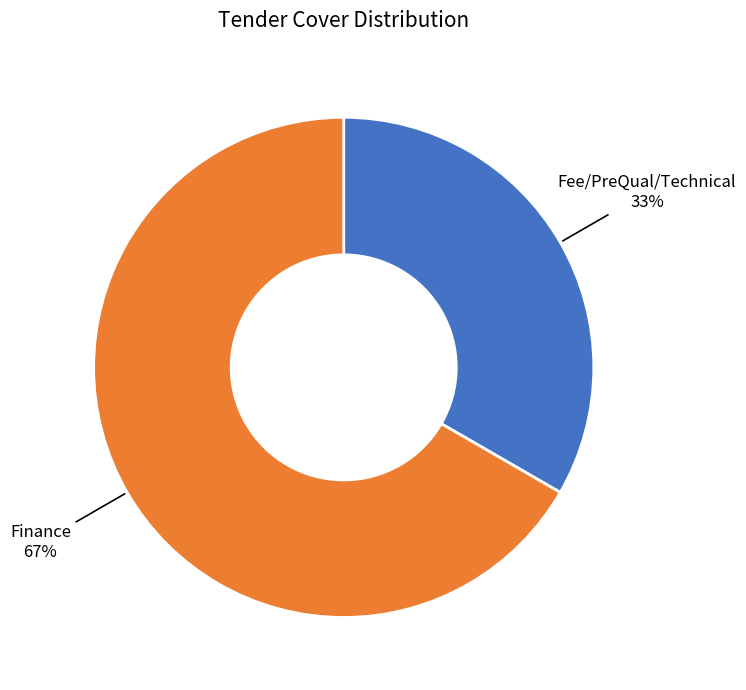

To the nearest percent, what is the average slice percentage?

50%